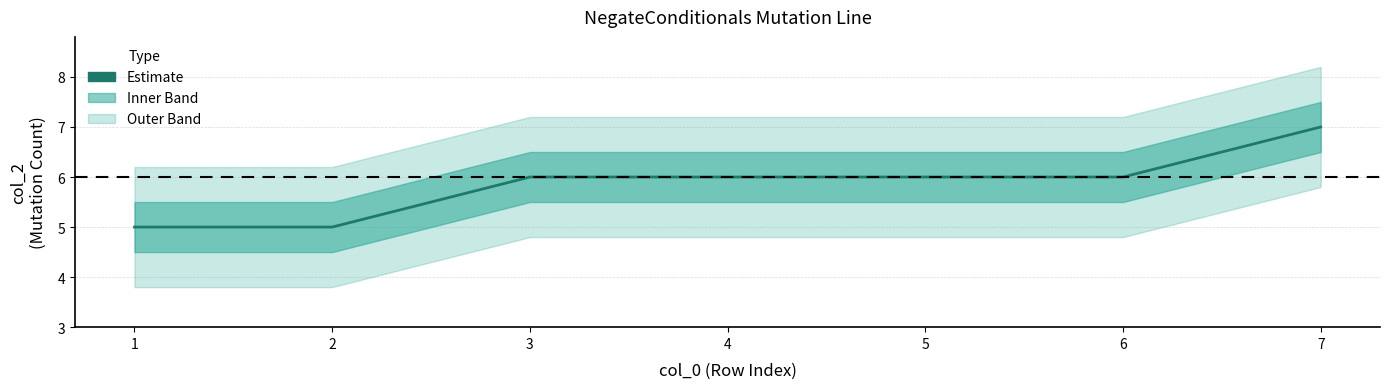

How many data points are above 6?

1